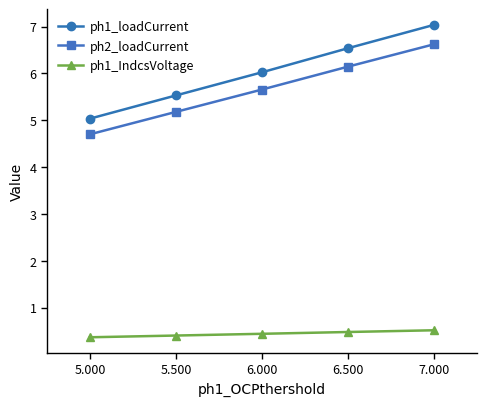

True or false: ph2_loadCurrent and ph1_loadCurrent cross at least once.

False